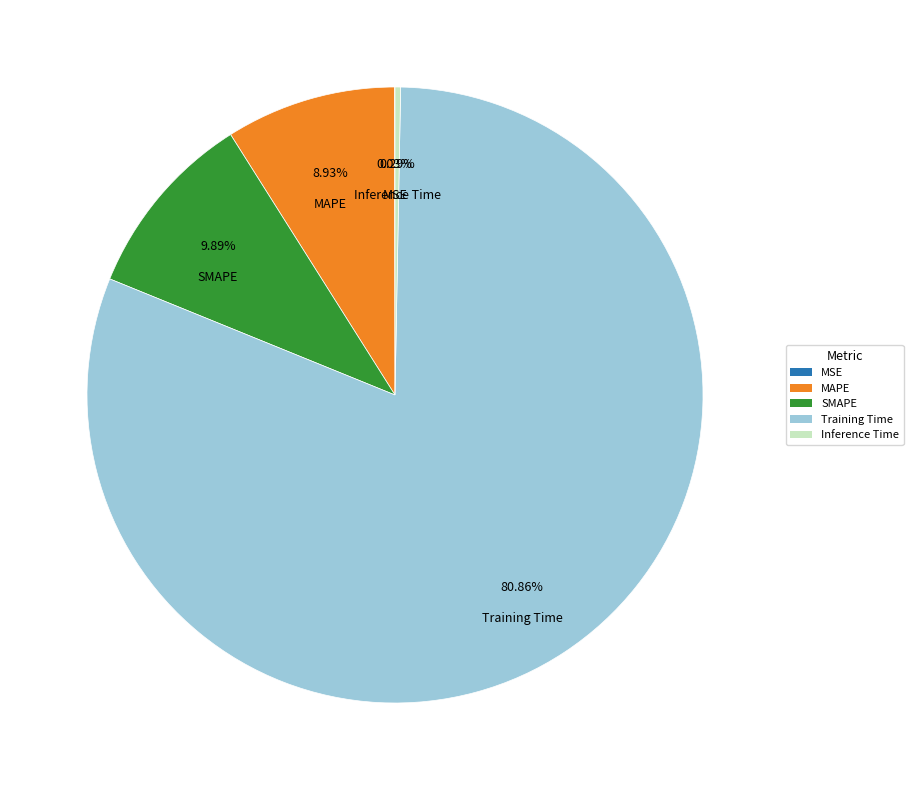

Do SMAPE and Inference Time together represent more than half of the pie?

No